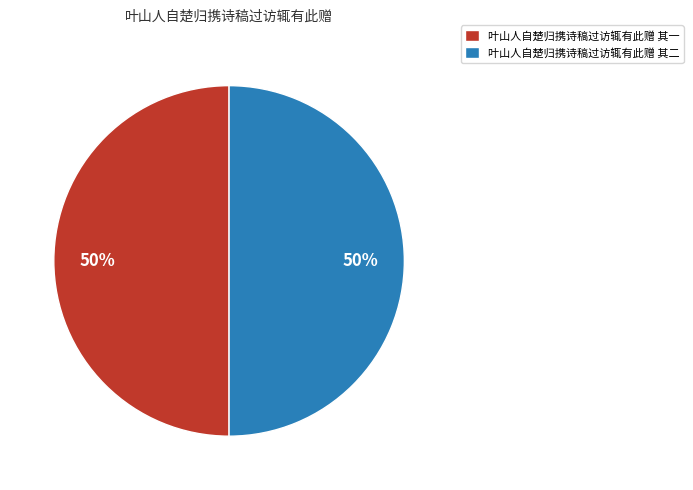

True or false: 叶山人自楚归携诗稿过访辄有此赠 其一 accounts for 50% of the total.

True